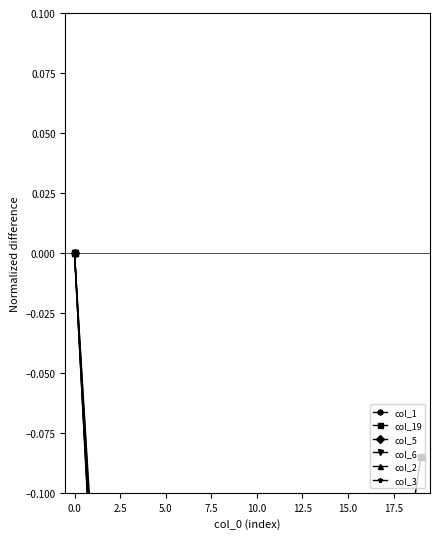

In col_6, how many points are lower than both neighbors (excluding endpoints)?

4